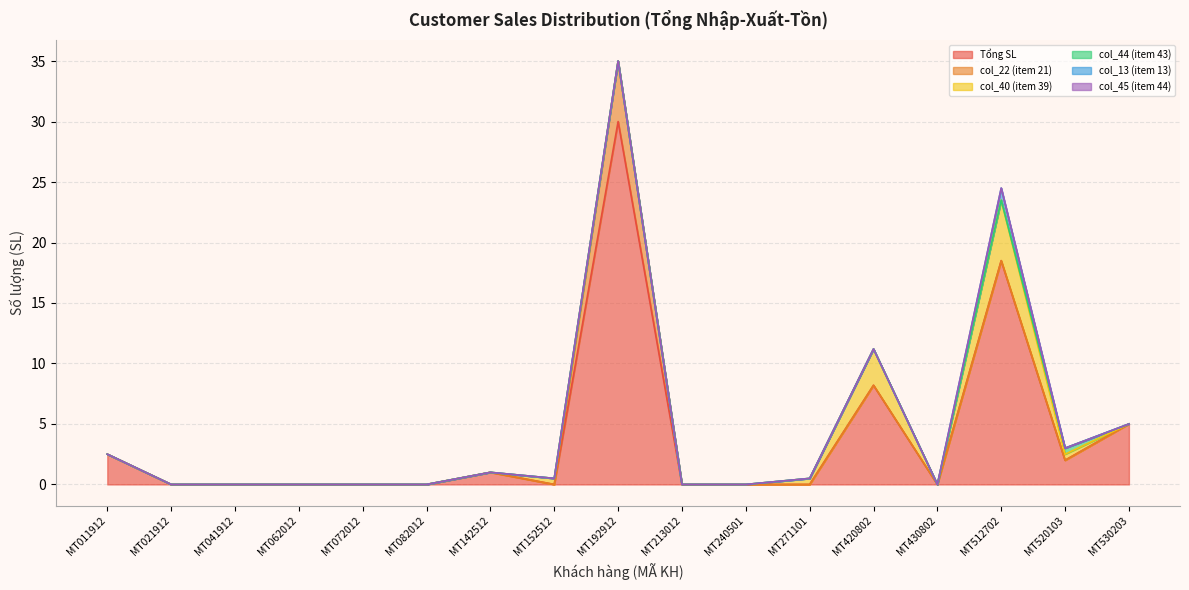

What is the difference between the maximum and minimum values in the col_44 (item 43) series?

0.5